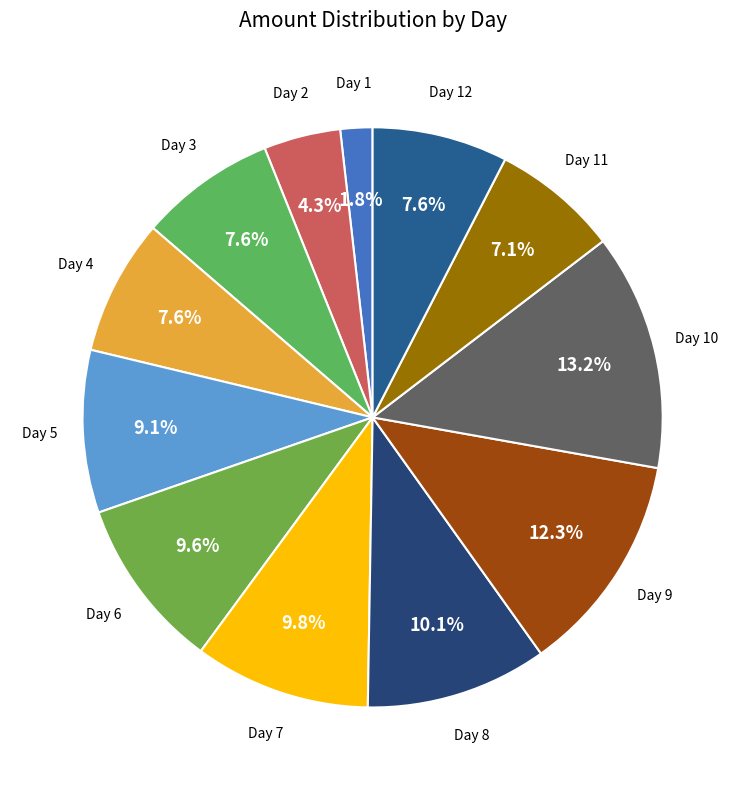

The Day 2 slice represents 4% of the pie. True or false?

True